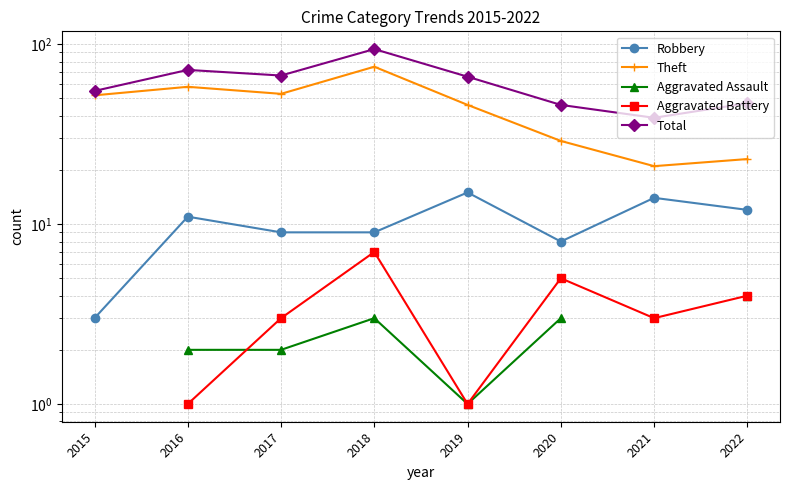

What is the difference between the Robbery values at 2017 and 2021?

5.0